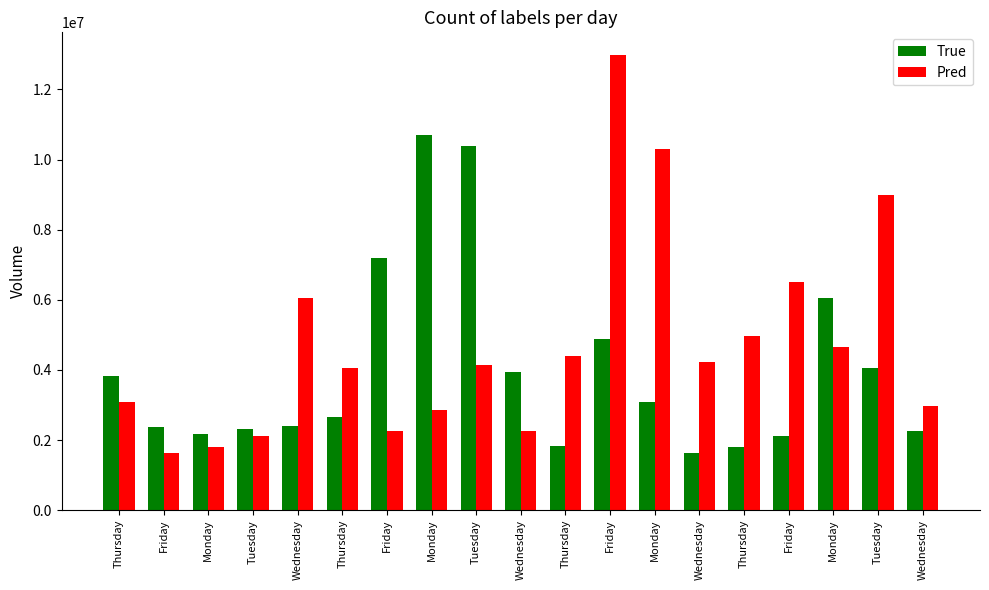

How many bars are there in total?

38